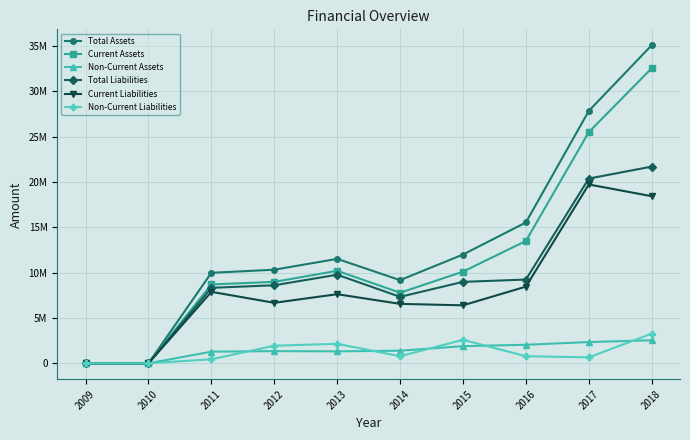

Reading left to right, transcribe all the data shown in this chart.

Total Assets: 0	0	9985053	10327310	11524133	9174489	12002364	15540665	27852420	35102008
Current Assets: 0	0	8703926	8986166	10207330	7785843	10114021	13496816	25510998	32561913
Non-Current Assets: 0	0	1281127	1341144	1316802	1388646	1888343	2043849	2341423	2540095
Total Liabilities: 0	0	8327412	8611170	9774615	7333867	8986365	9240465	20385925	21706637
Current Liabilities: 0	0	7884452	6674145	7624095	6556325	6396609	8459928	19734634	18439801
Non-Current Liabilities: 0	0	442960	1937026	2150520	777542	2589756	780537	651291	3266836